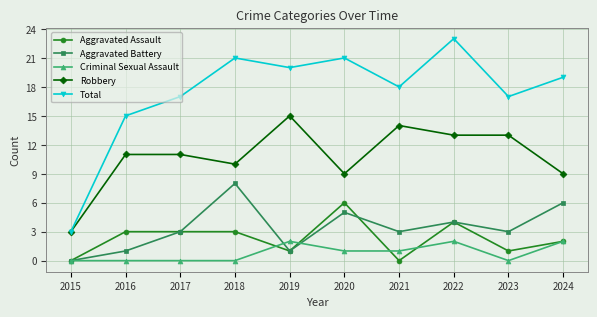

The Total series shows 21 at 2018. True or false?

True